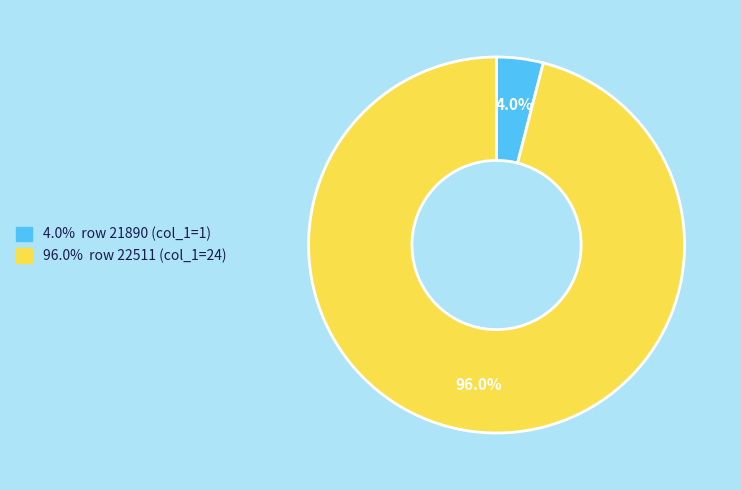

Between 4.0% row 21890 (col_1=1) and 96.0% row 22511 (col_1=24), which is larger?

96.0% row 22511 (col_1=24)